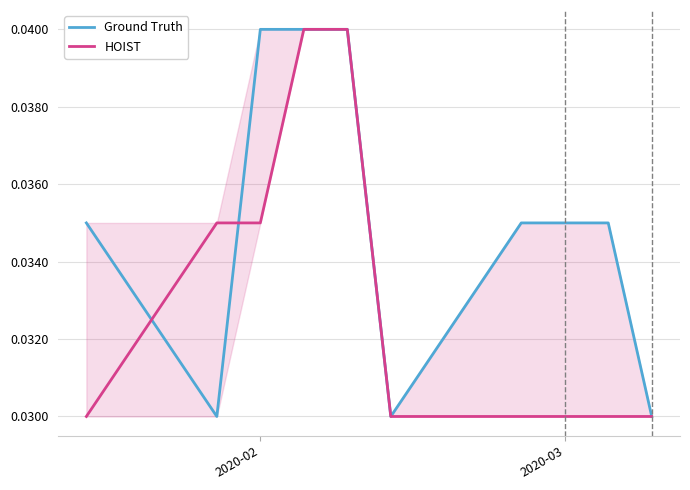

What are all the series names shown in the legend?

Ground Truth, HOIST